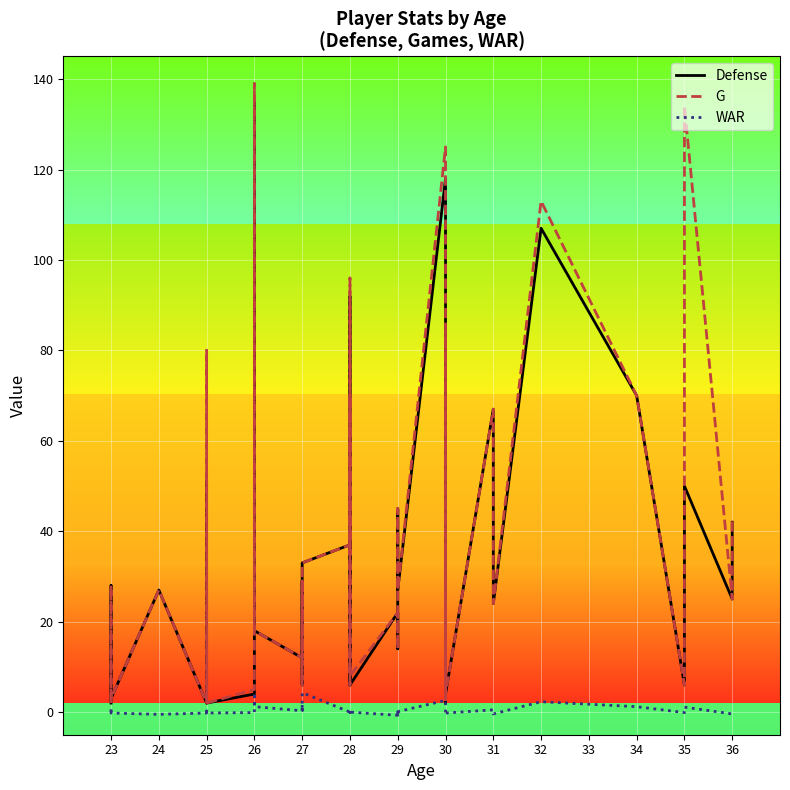

Rank the series at 30 from highest to lowest value.

G, Defense, WAR